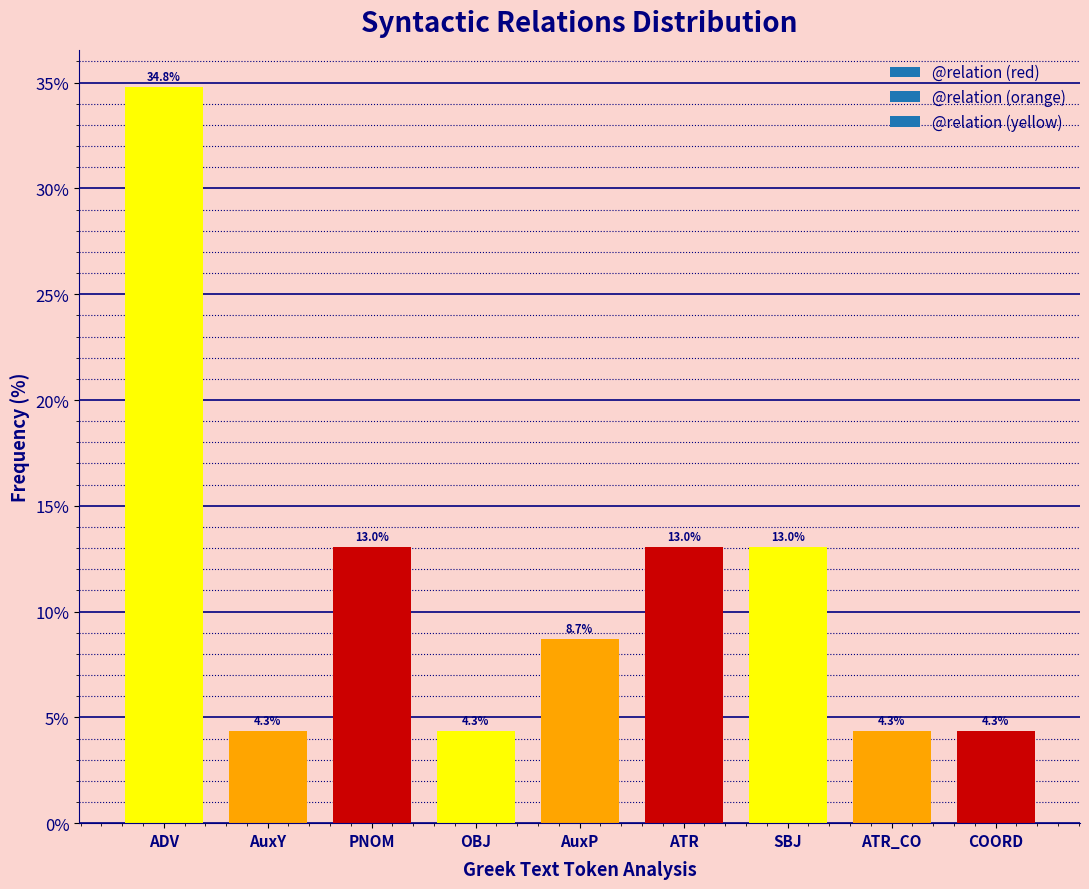

Reading left to right, transcribe all the data shown in this chart.

ADV=34.8	AuxY=4.3	PNOM=13.0	OBJ=4.3	AuxP=8.7	ATR=13.0	SBJ=13.0	ATR_CO=4.3	COORD=4.3